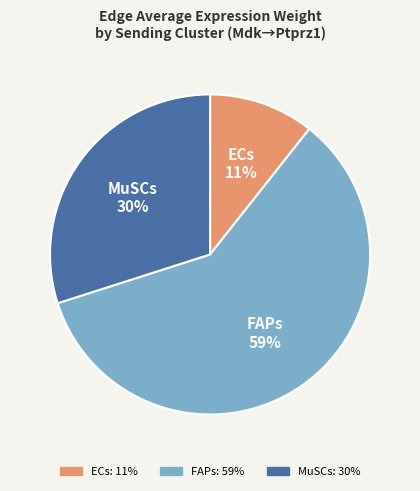

Which slice is the largest?

FAPs